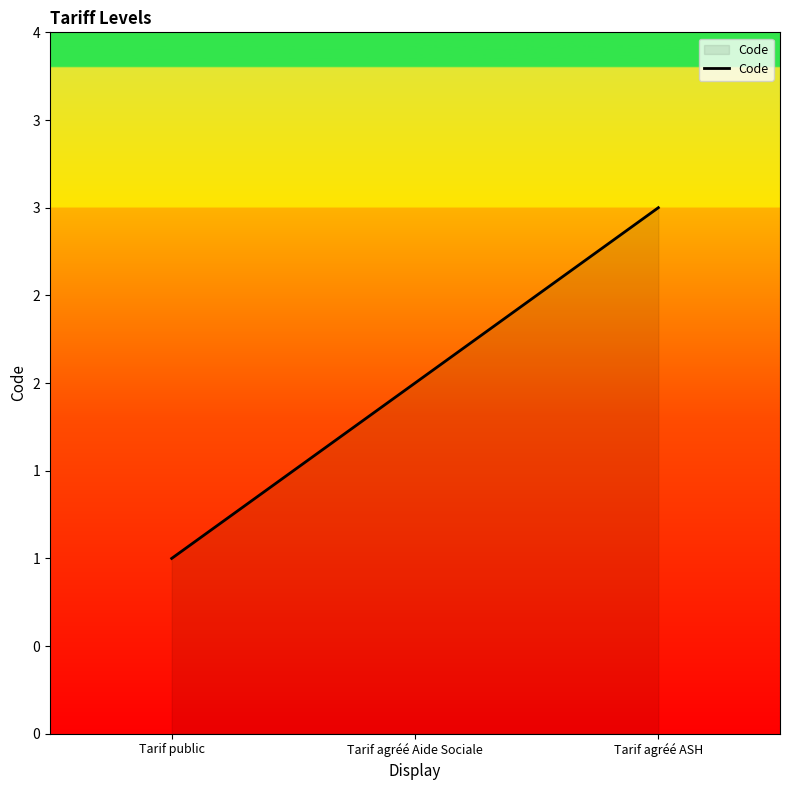

Which has a higher value, Tarif agréé Aide Sociale or Tarif public?

Tarif agréé Aide Sociale